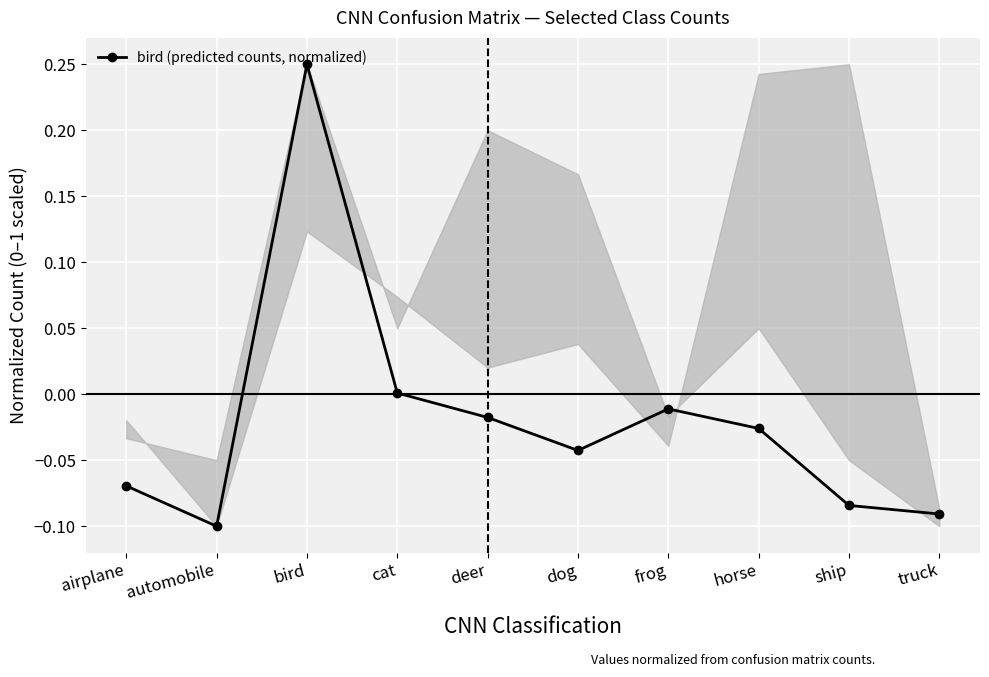

Which has a higher value, horse or bird?

bird